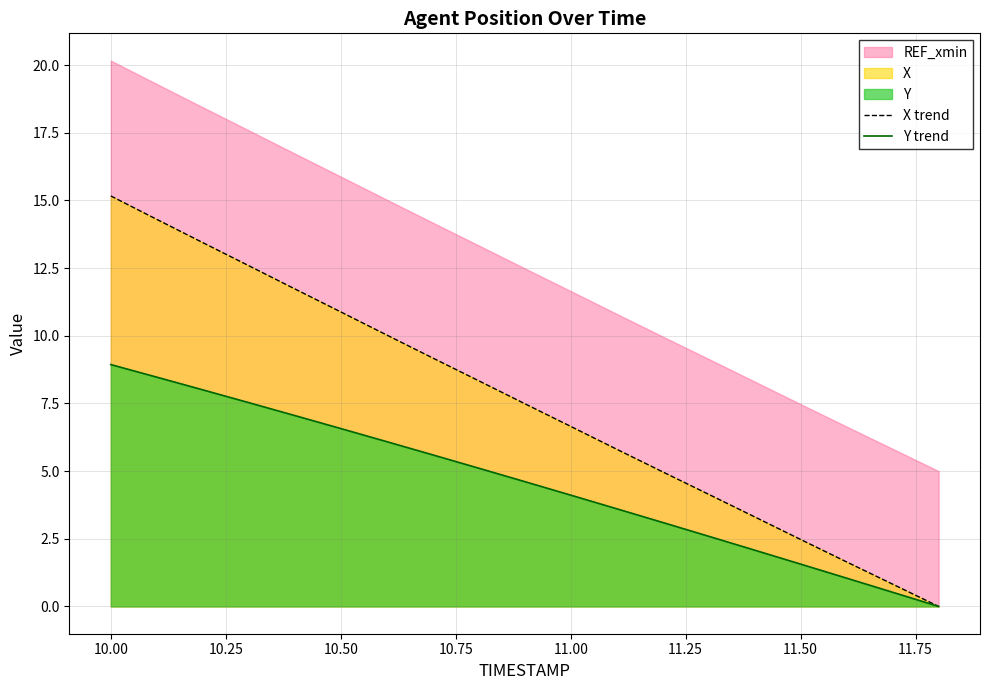

What is the maximum value for Y trend?

8.9